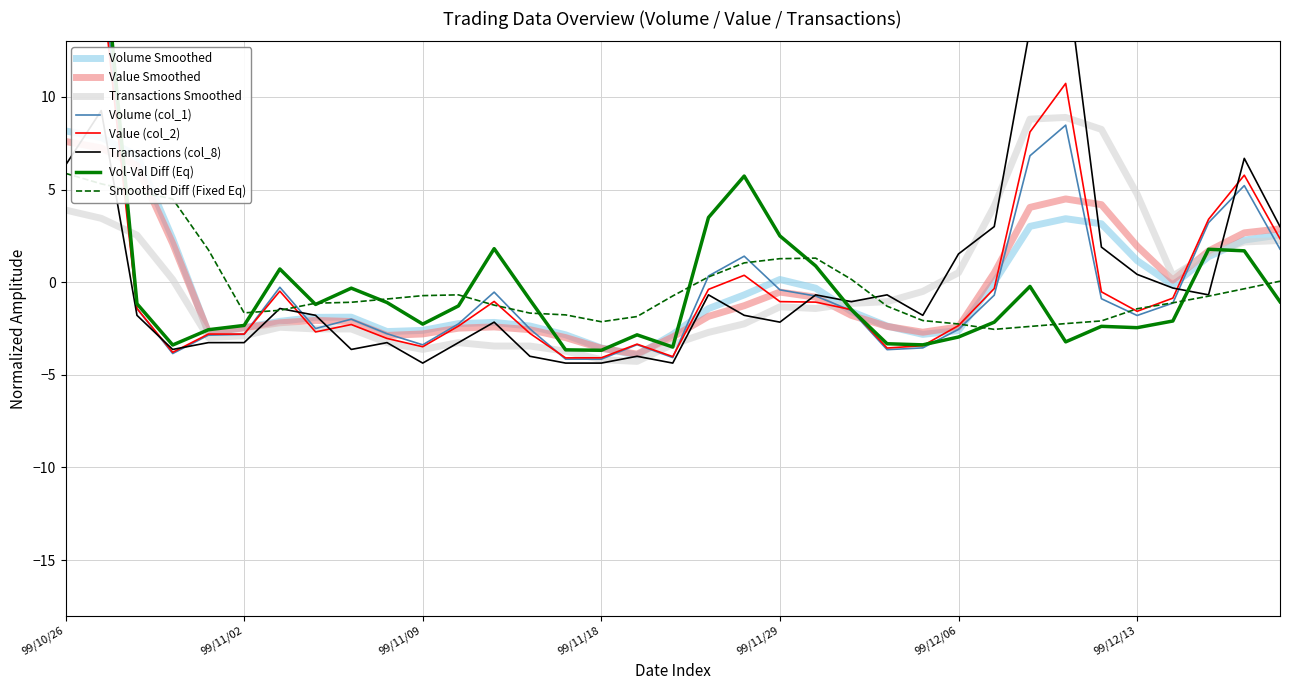

Rank the series by their average value, from highest to lowest.

Value (col_2), Volume (col_1), Transactions (col_8)